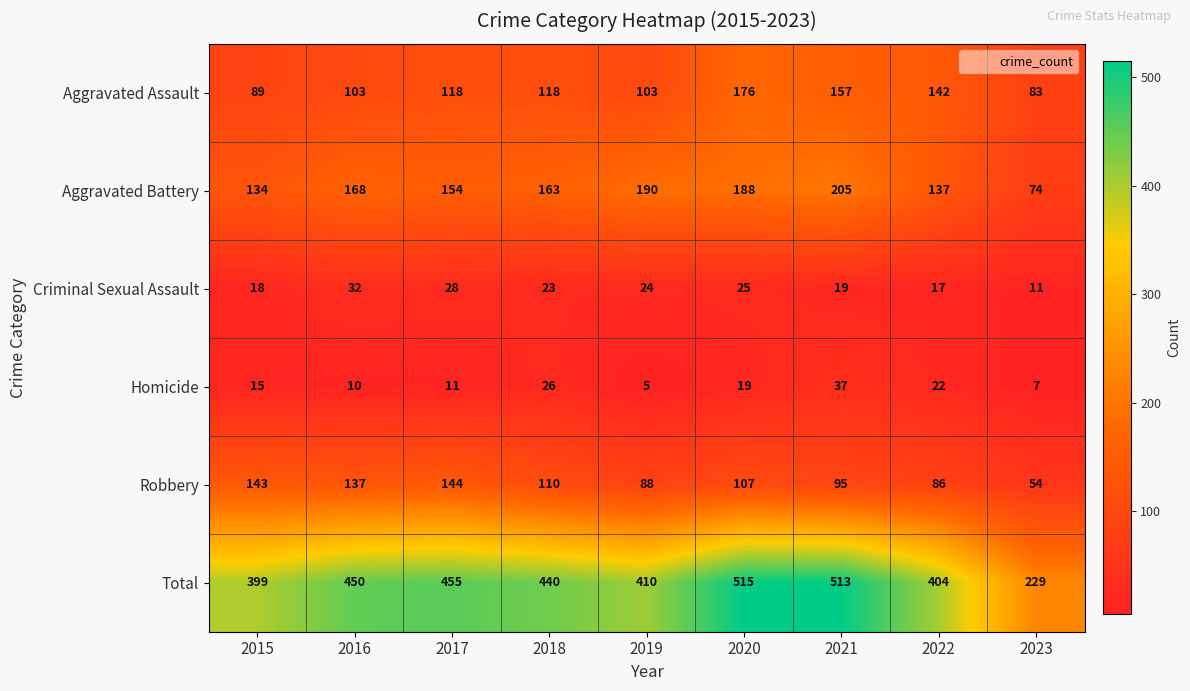

What is the greatest value displayed?

515